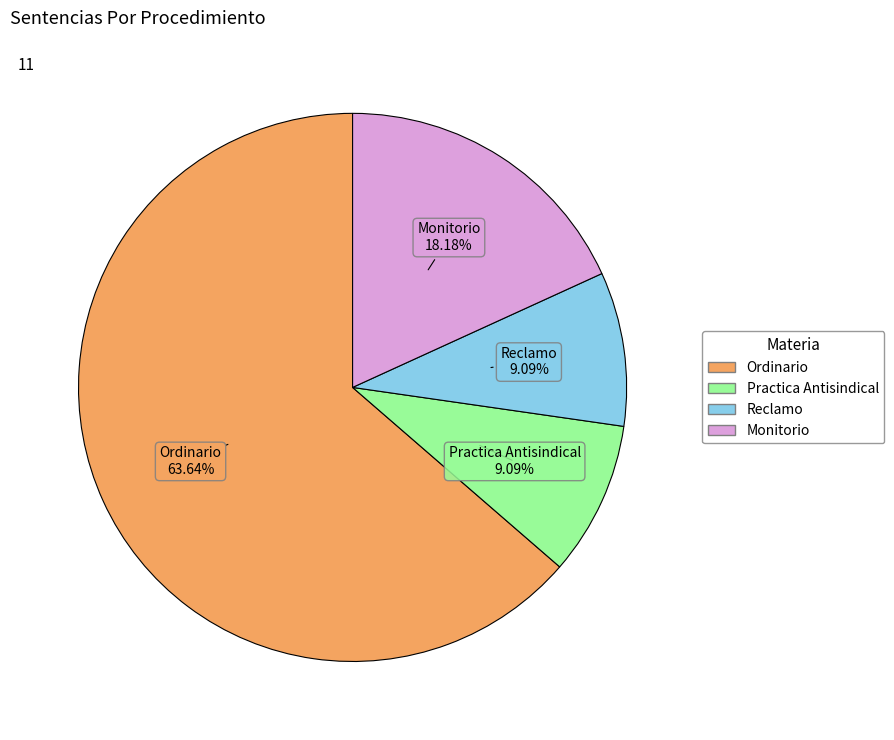

Which category has the biggest portion of the pie?

Ordinario